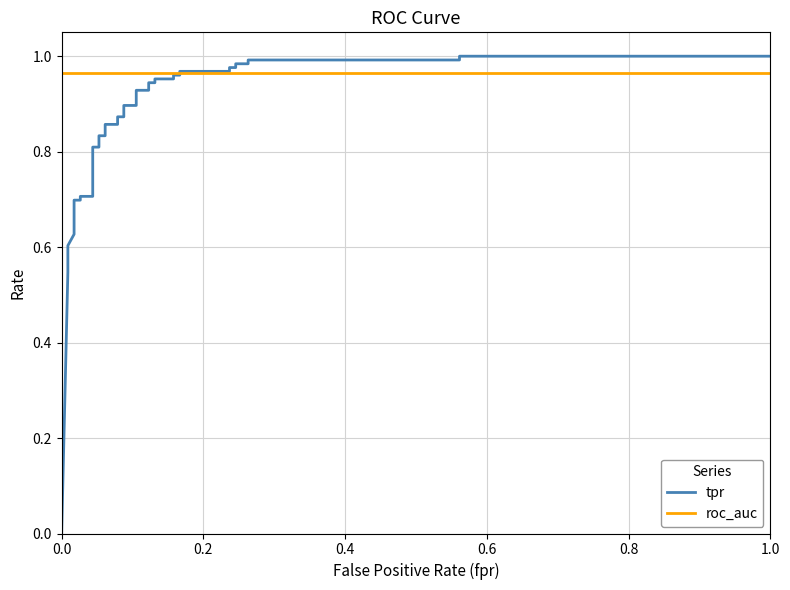

Reading left to right, extract all data points from this chart.

tpr: 0.0	0.5	0.6	0.6	0.6	0.7	0.7	0.7	0.7	0.8	0.8	0.8	0.8	0.9	0.9	0.9	0.9	0.9	0.9	0.9	0.9	0.9	0.9	1.0	1.0	1.0	1.0	1.0	1.0	1.0	1.0	1.0	1.0	1.0	1.0	1.0	1.0
roc_auc: 1.0	1.0	1.0	1.0	1.0	1.0	1.0	1.0	1.0	1.0	1.0	1.0	1.0	1.0	1.0	1.0	1.0	1.0	1.0	1.0	1.0	1.0	1.0	1.0	1.0	1.0	1.0	1.0	1.0	1.0	1.0	1.0	1.0	1.0	1.0	1.0	1.0